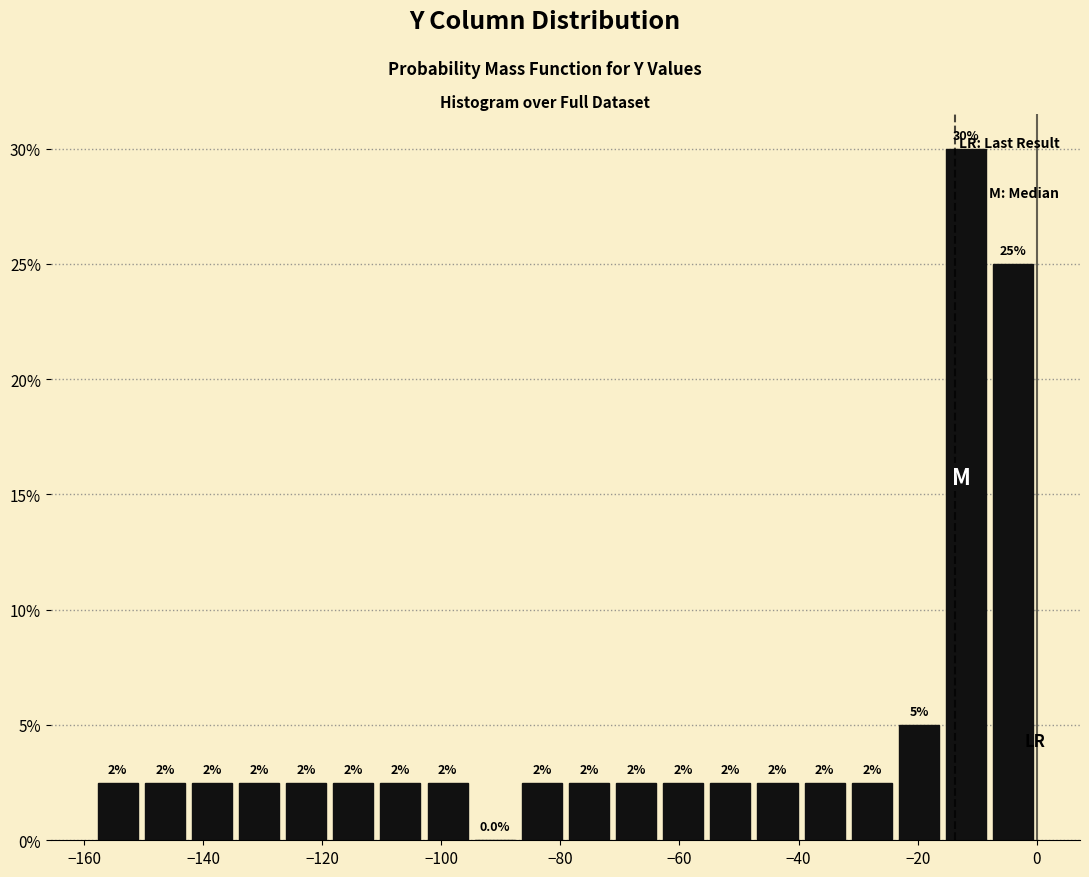

Around what value on the x-axis is the tallest bar? Give the approximate position of its centre, as read against the axis.

-12